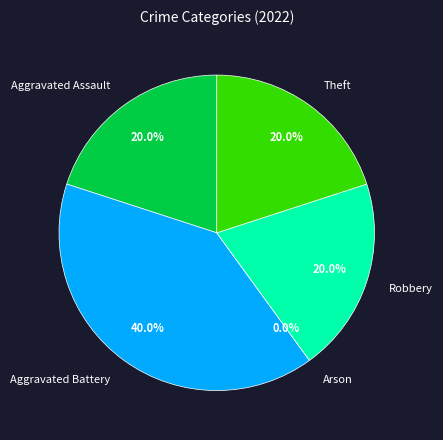

True or false: Aggravated Battery accounts for 40% of the total.

True